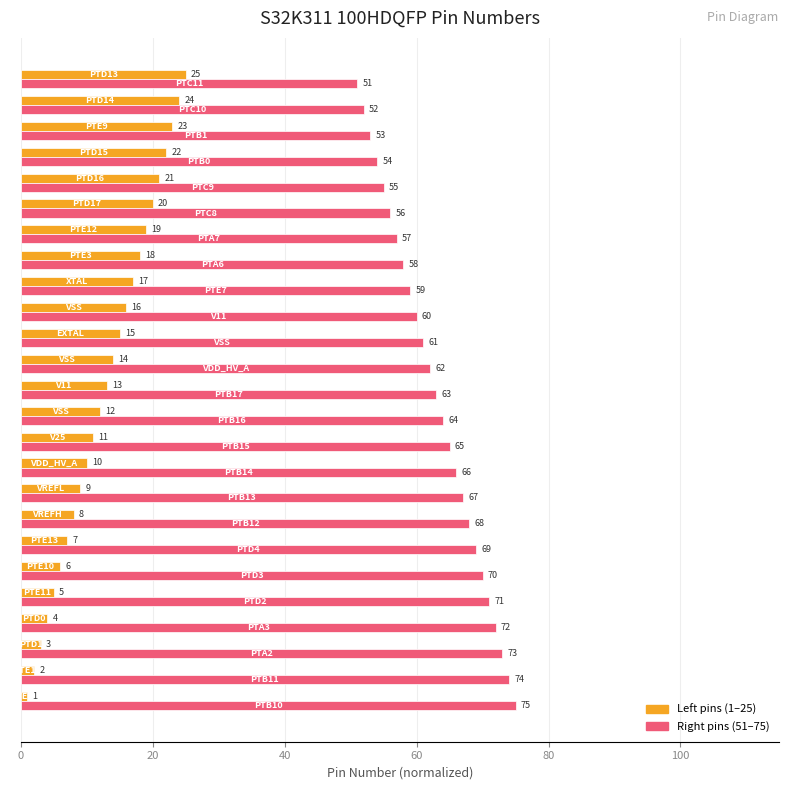

What is the smallest value displayed?

1.0